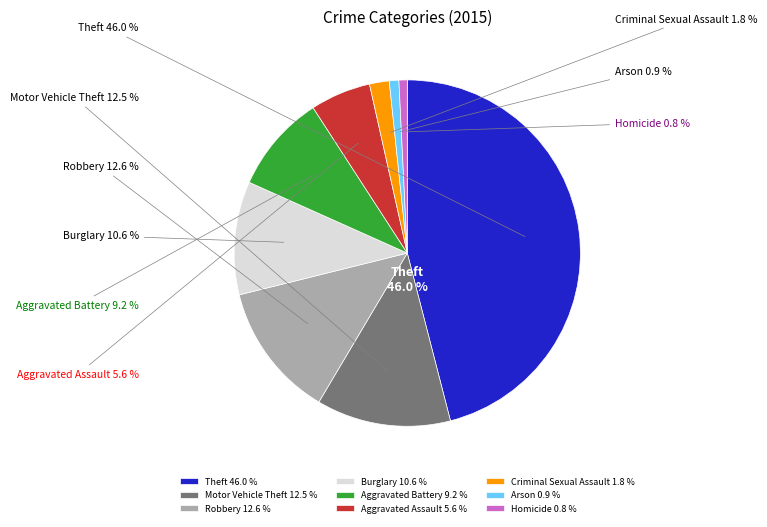

Between Arson and Aggravated Assault, which is larger?

Aggravated Assault